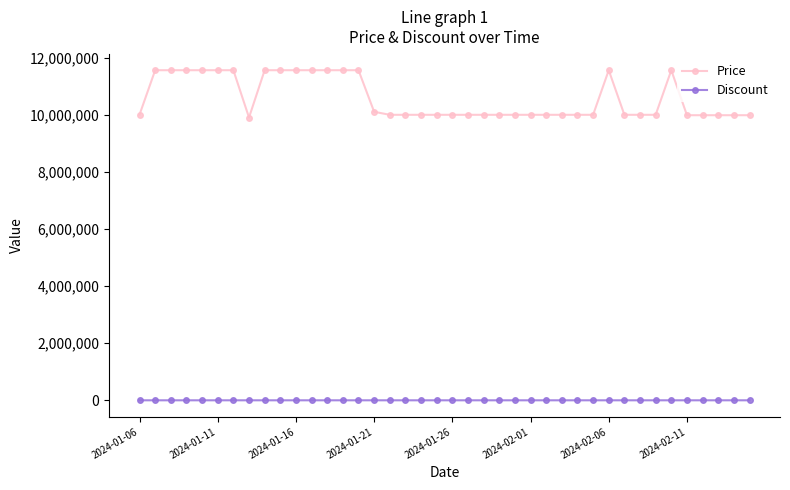

How many data points in Discount are less than 14?

17